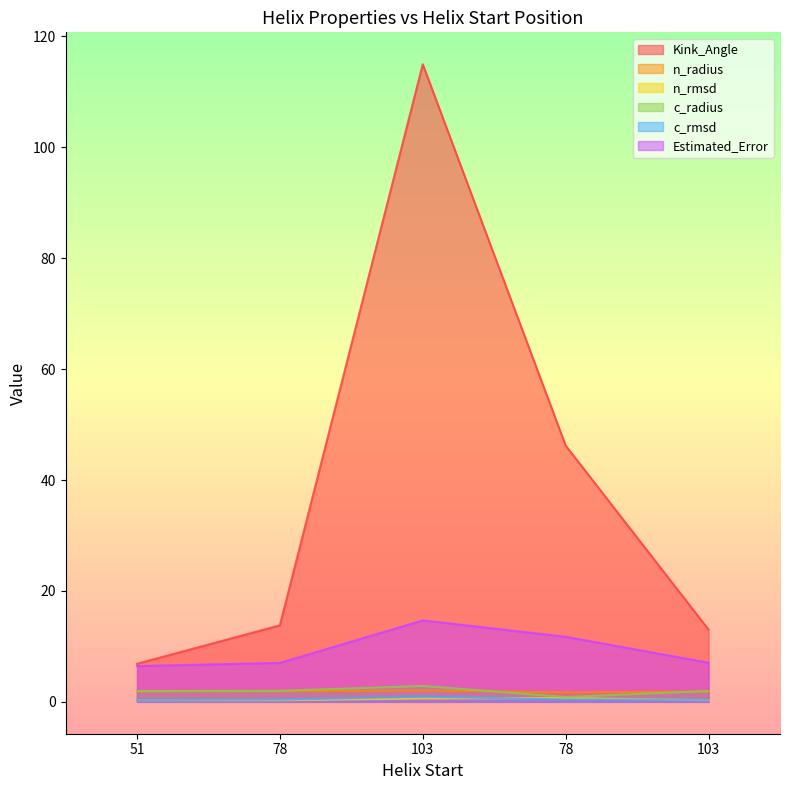

Reading left to right, what are all the values shown in this chart?

Kink_Angle: 51=6.9	78=13.8	103=115.0	78=46.2	103=13.0
n_radius: 51=1.9	78=1.9	103=2.1	78=1.7	103=1.8
n_rmsd: 51=0.3	78=0.3	103=0.6	78=0.7	103=0.3
c_radius: 51=1.9	78=2.0	103=2.9	78=0.9	103=2.0
c_rmsd: 51=0.3	78=0.4	103=0.9	78=0.4	103=0.4
Estimated_Error: 51=6.5	78=7.0	103=14.7	78=11.7	103=7.1